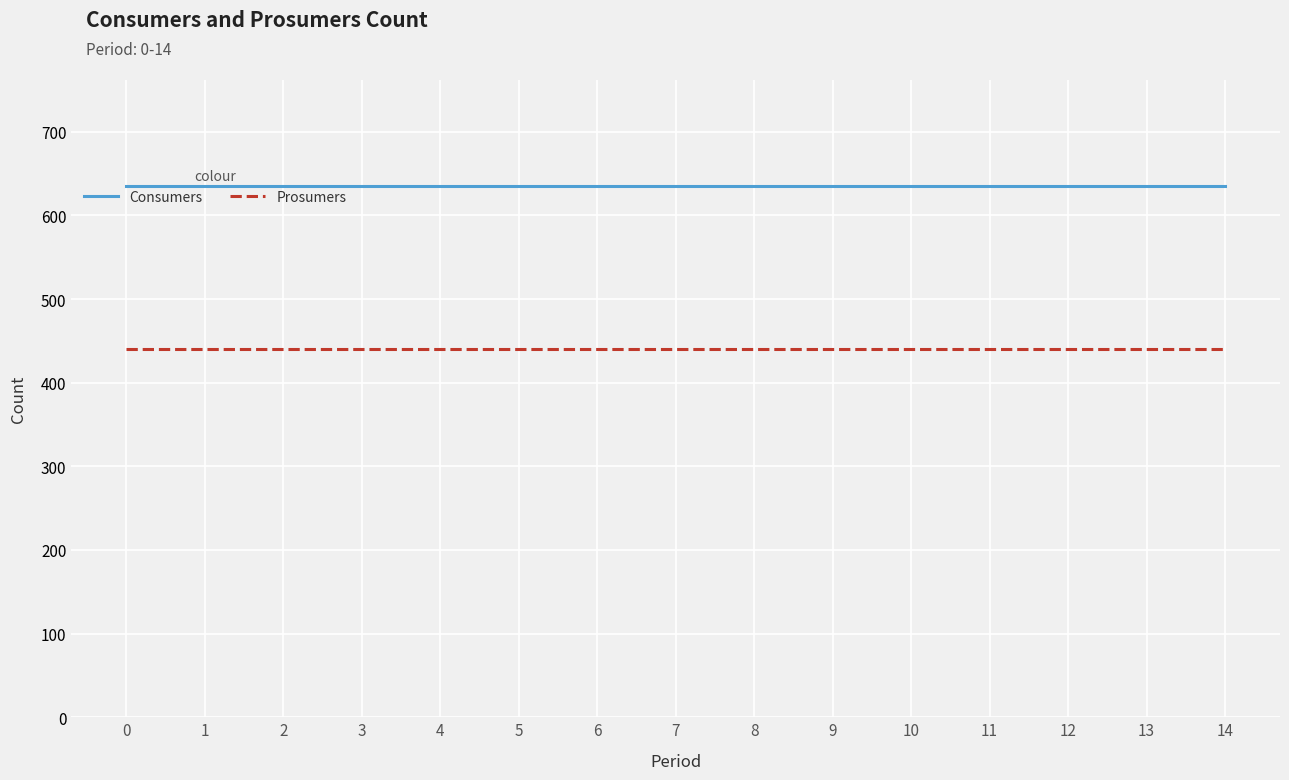

True or false: Consumers and Prosumers intersect in this chart.

False